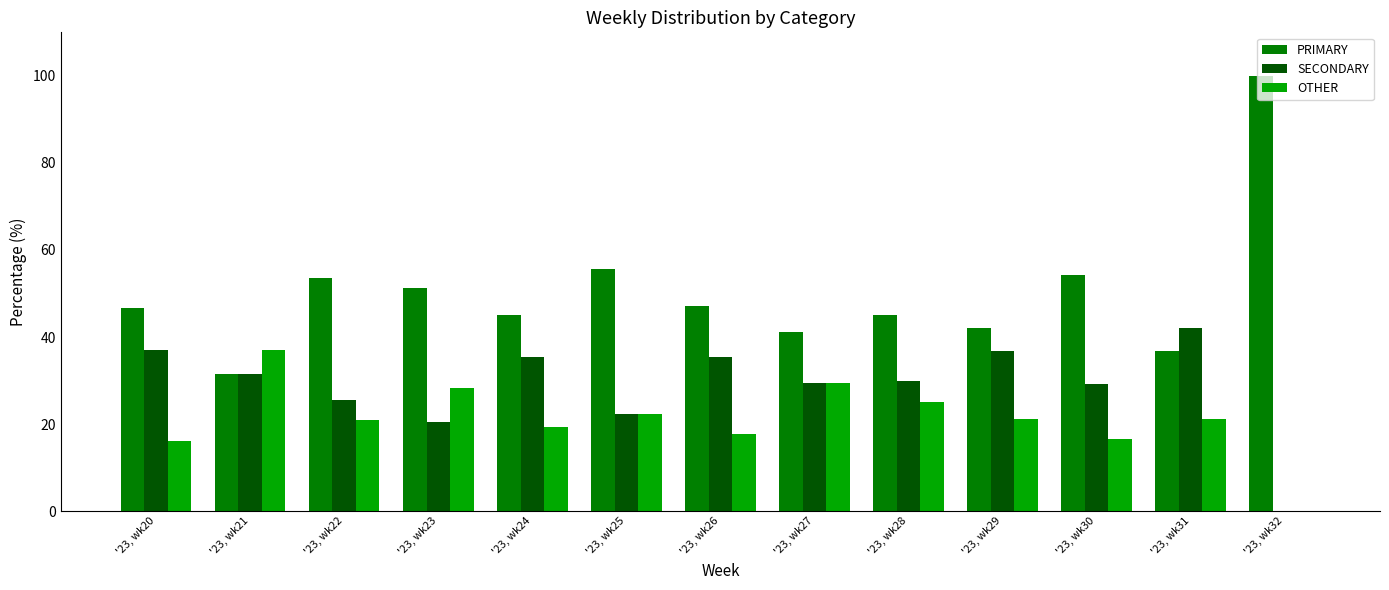

What is the maximum value for OTHER?

37.0